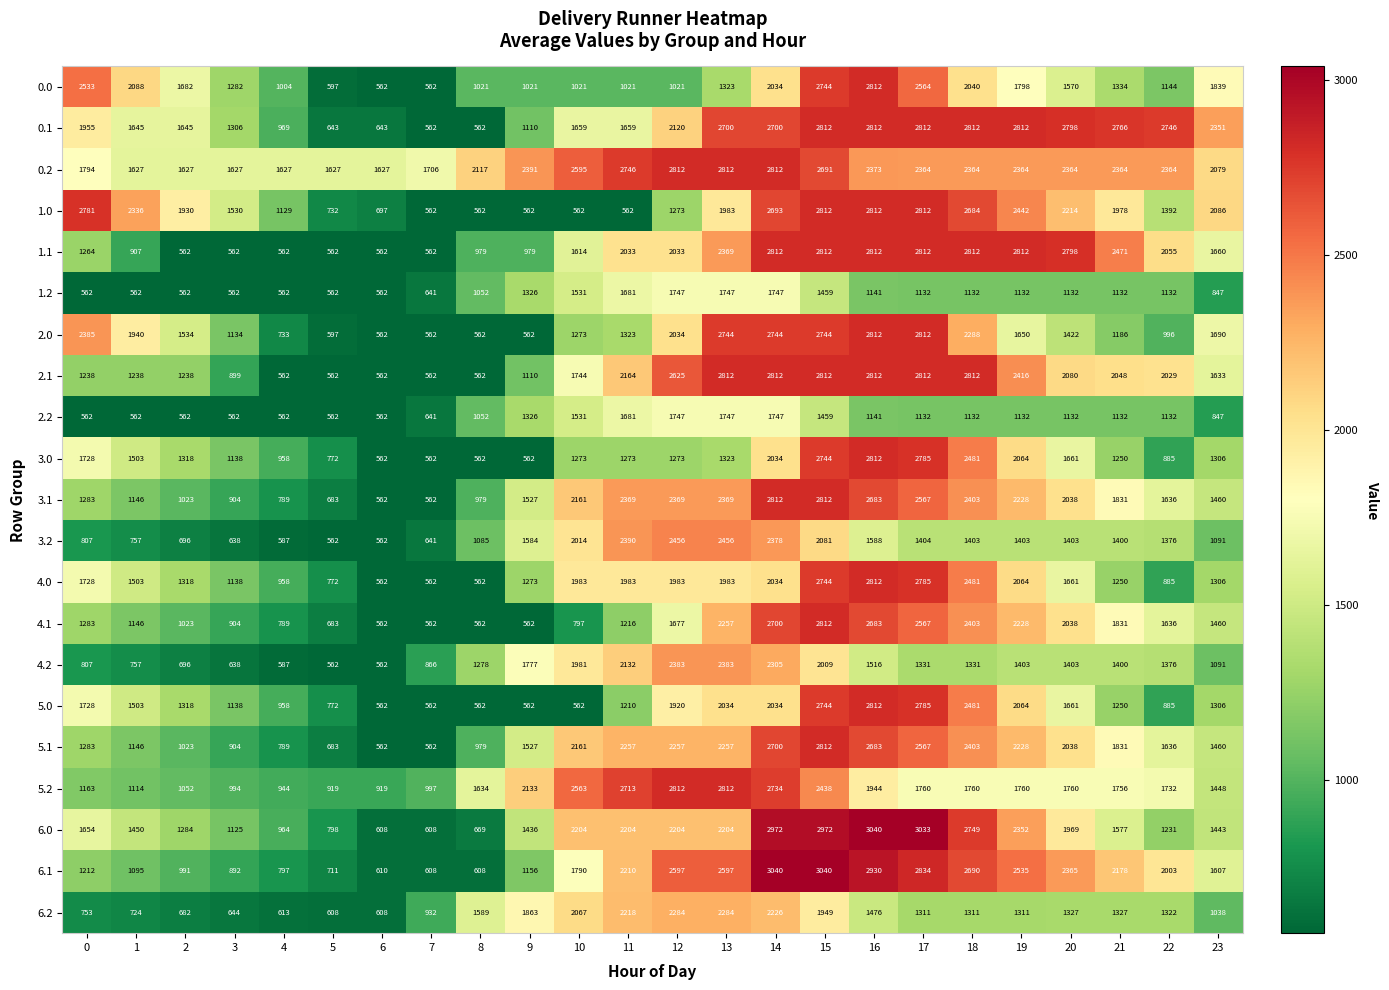

The value of 6.1 at 1 is 1509. True or false?

False